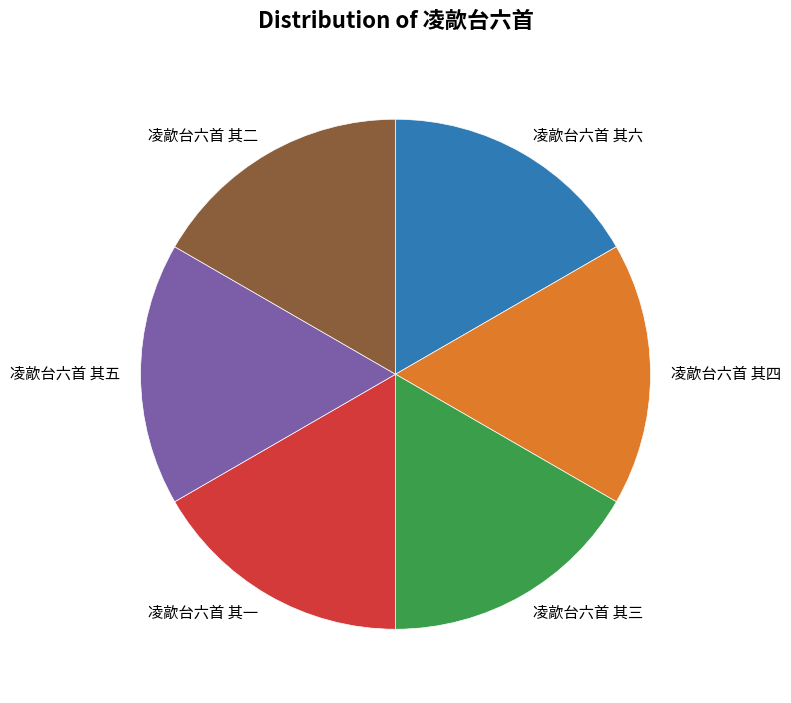

Is it true that 凌歊台六首 其四 is 17% of the pie?

True